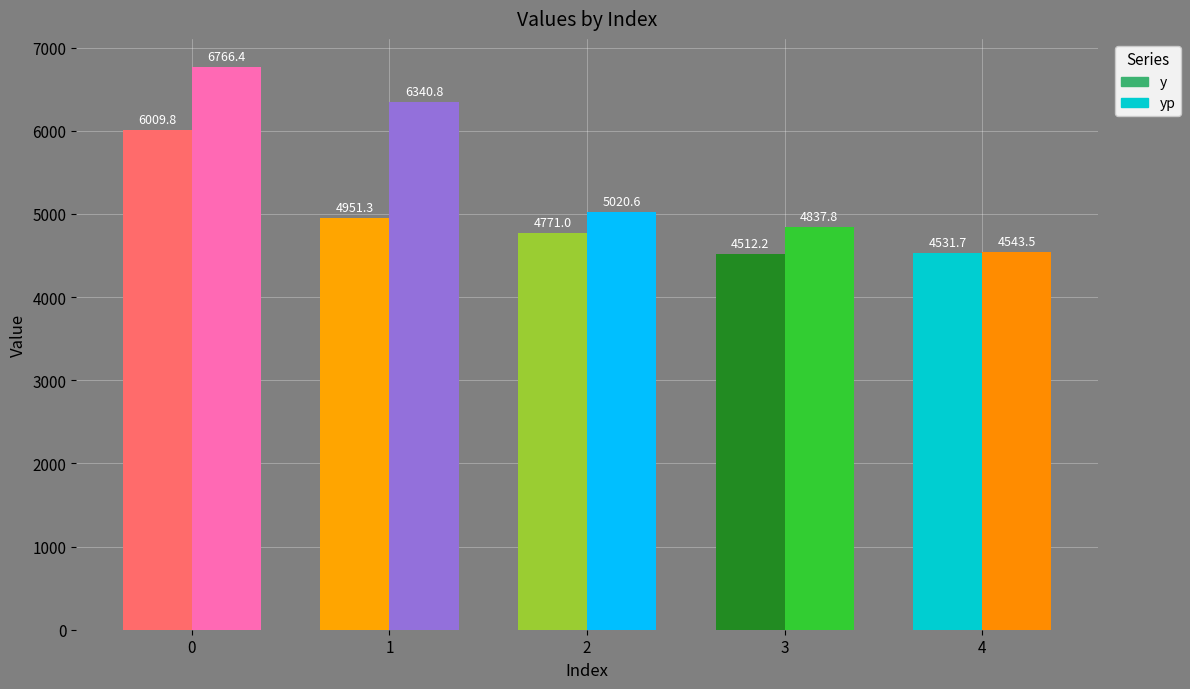

What is the difference between the second highest and minimum values in the yp series?

1797.3